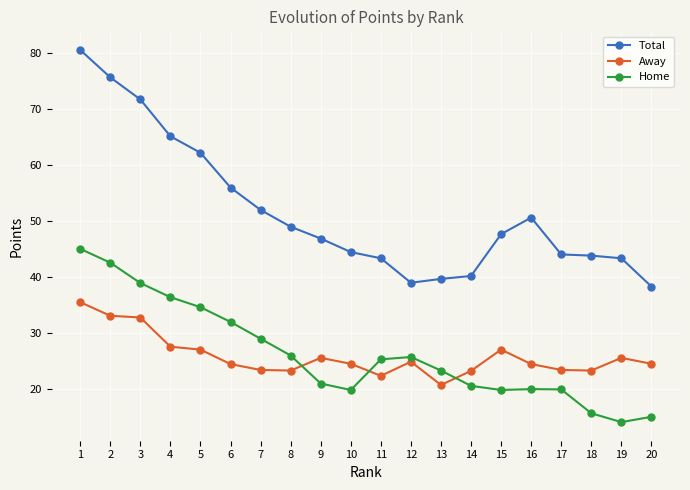

How many interior local valleys does the Home series have?

3